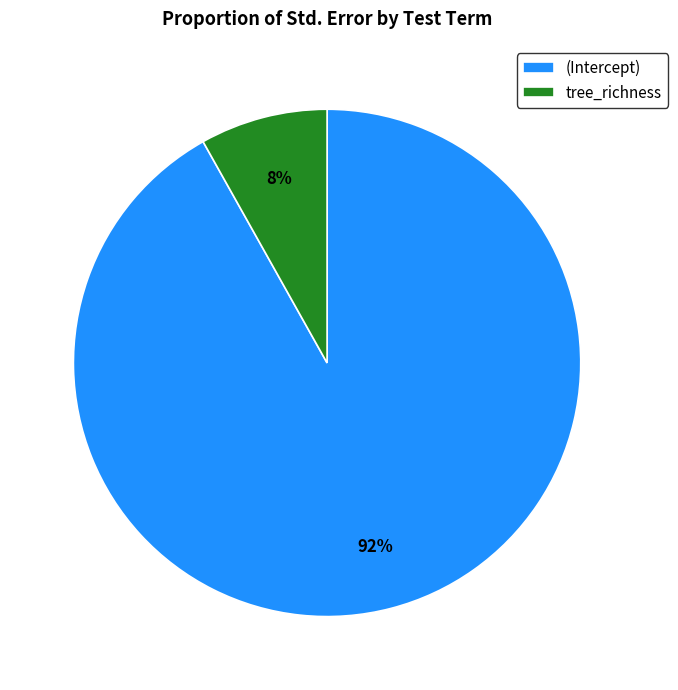

Is it true that tree_richness is 3% of the pie?

False